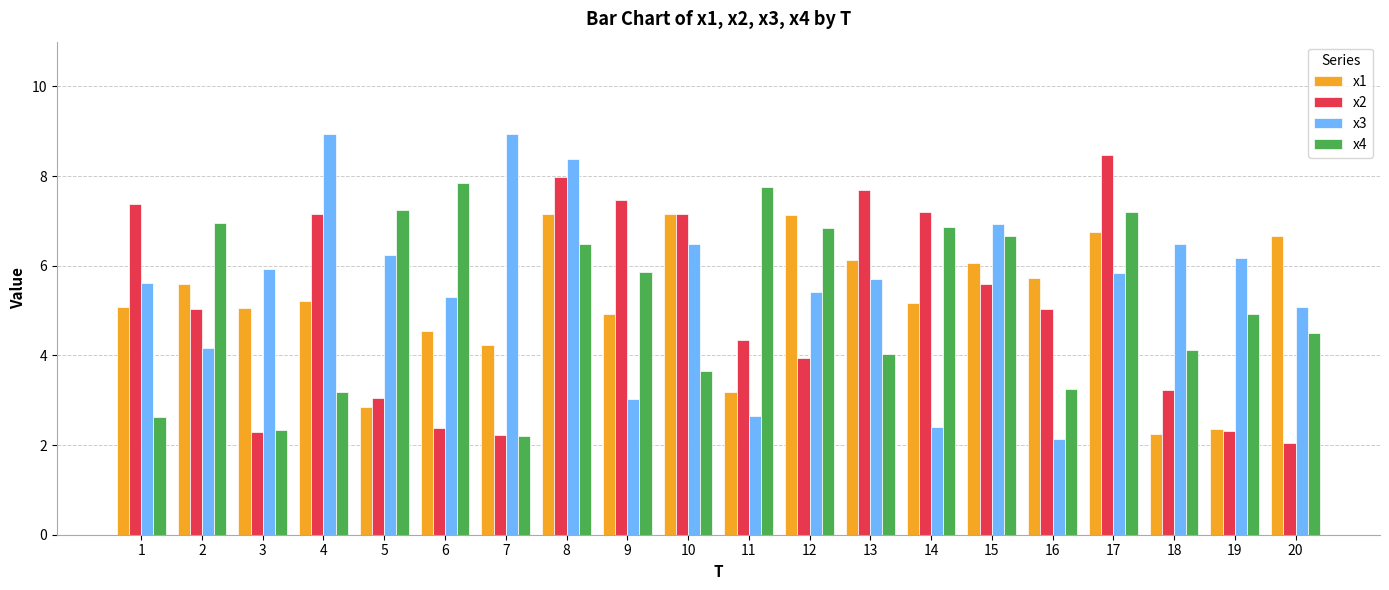

At how many categories does at least one series exceed 2?

20